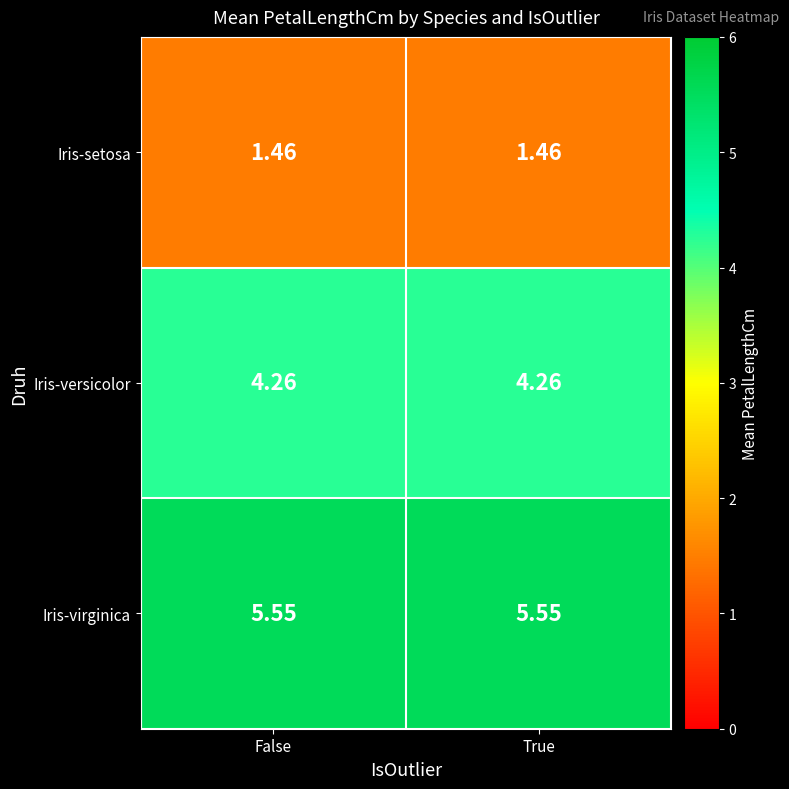

Is the value of Iris-versicolor at True greater than the value of Iris-setosa at True?

Yes